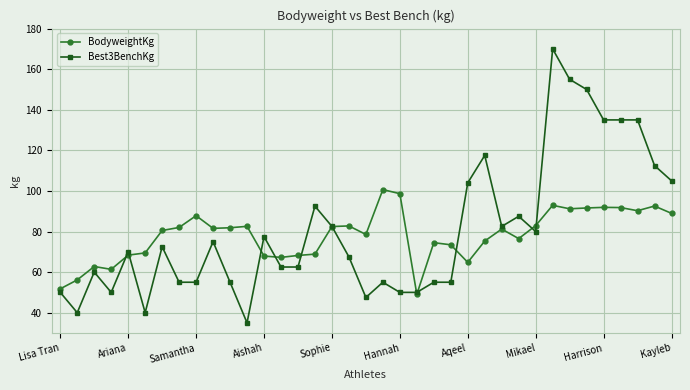

What is the maximum value for Best3BenchKg?

170.0